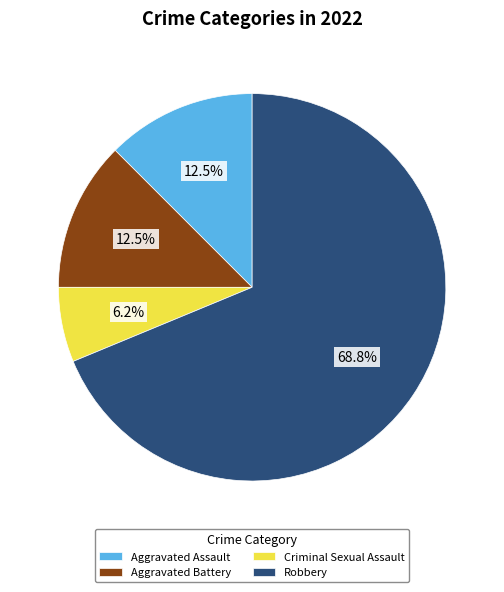

Does Aggravated Battery represent more than half of the total?

No